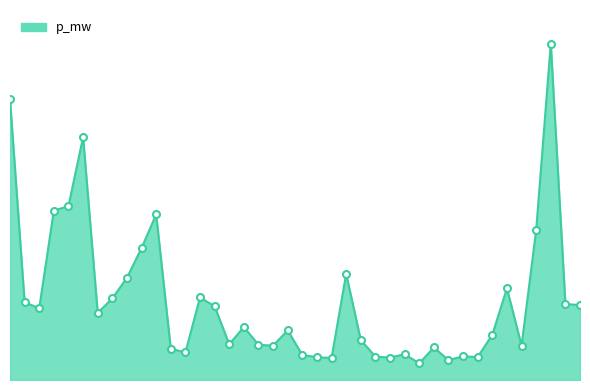

Does the chart display data point markers on the line(s)?

Yes